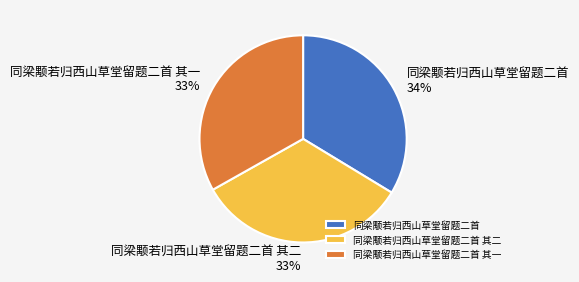

Does 同梁颙若归西山草堂留题二首 其二 account for over 50% of the chart?

No